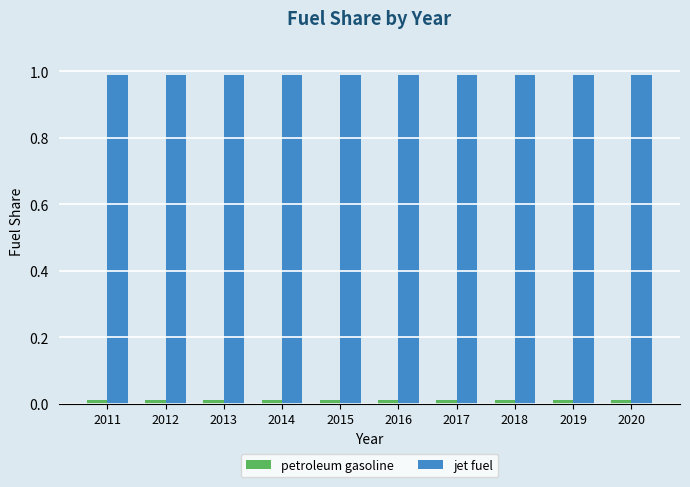

The value of petroleum gasoline at 2011 is 0.0. True or false?

True